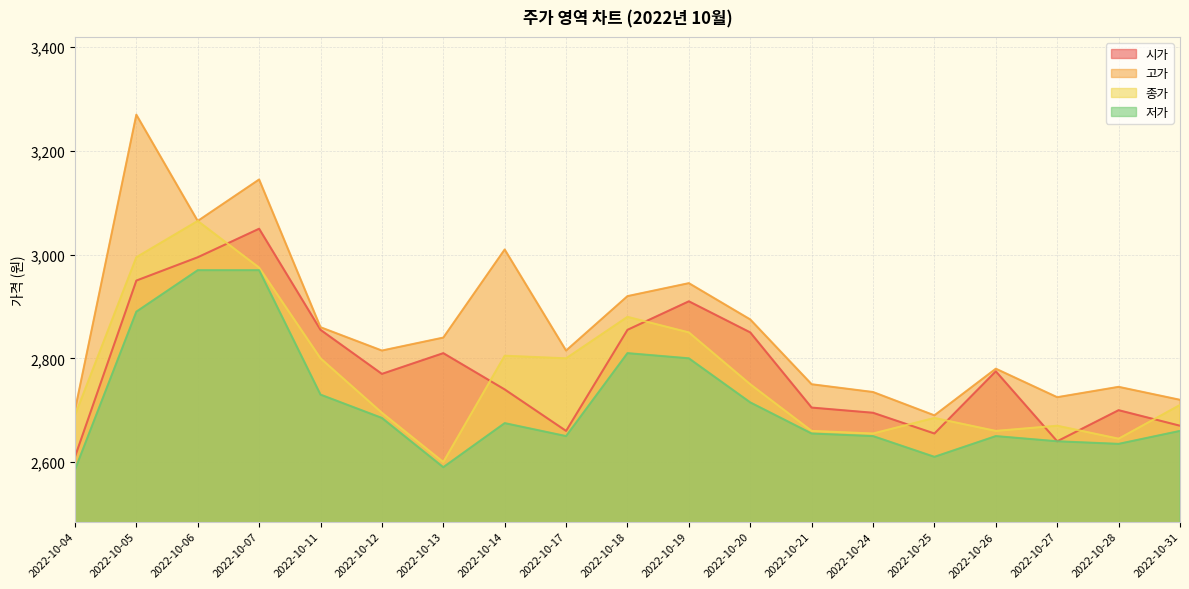

The 시가 series shows 1683 at 2022-10-21. True or false?

False